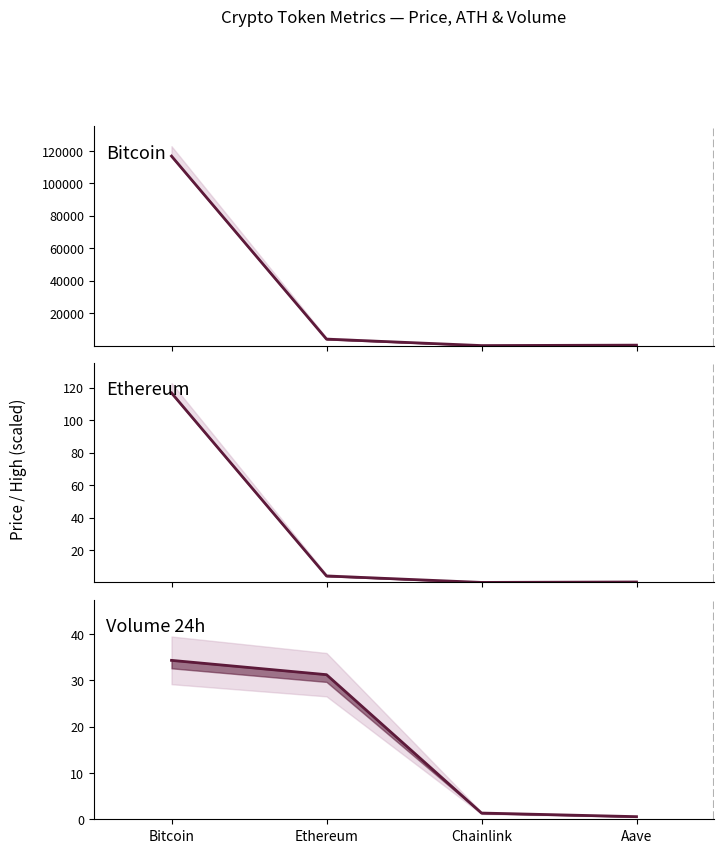

True or false: price and volume24h (Bn) intersect in this chart.

False